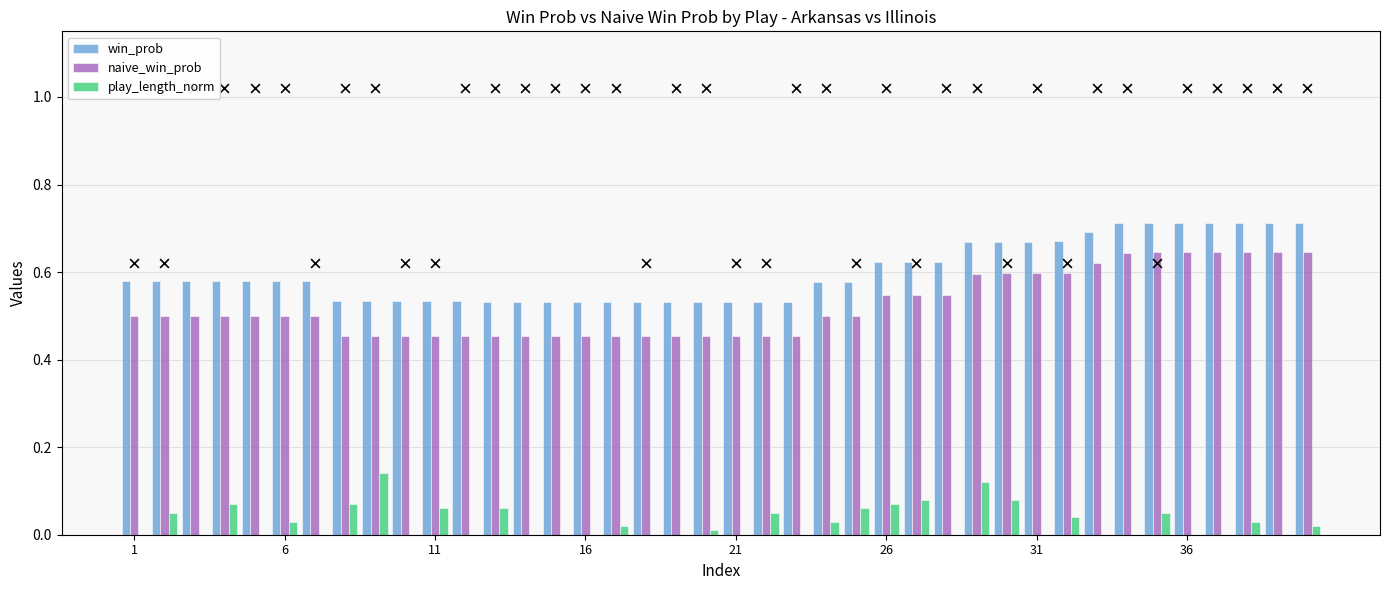

The value of win_prob at 11 is 0.9. True or false?

False